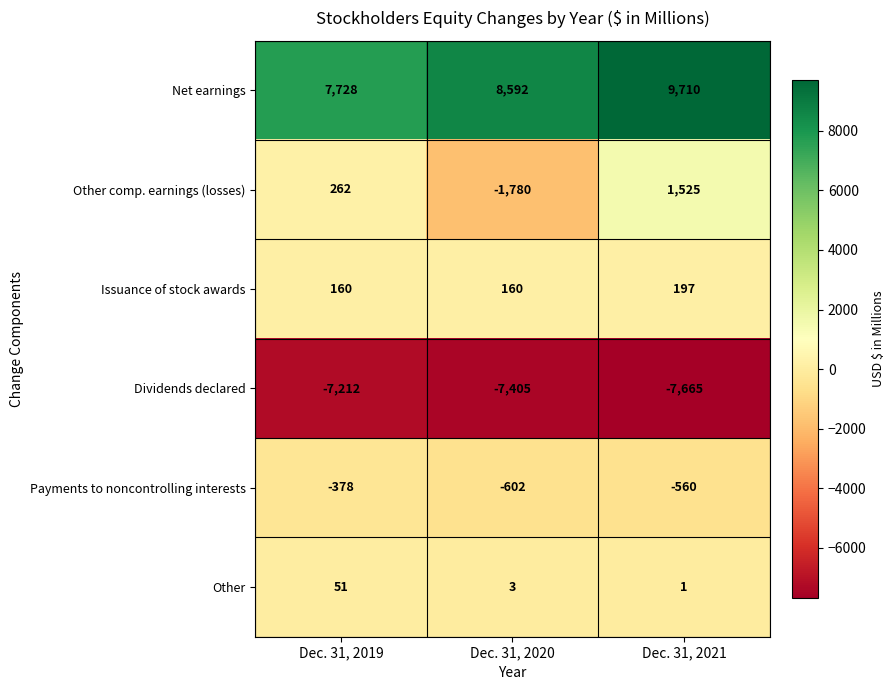

At which category is the sum across all series the highest?

Dec. 31, 2021